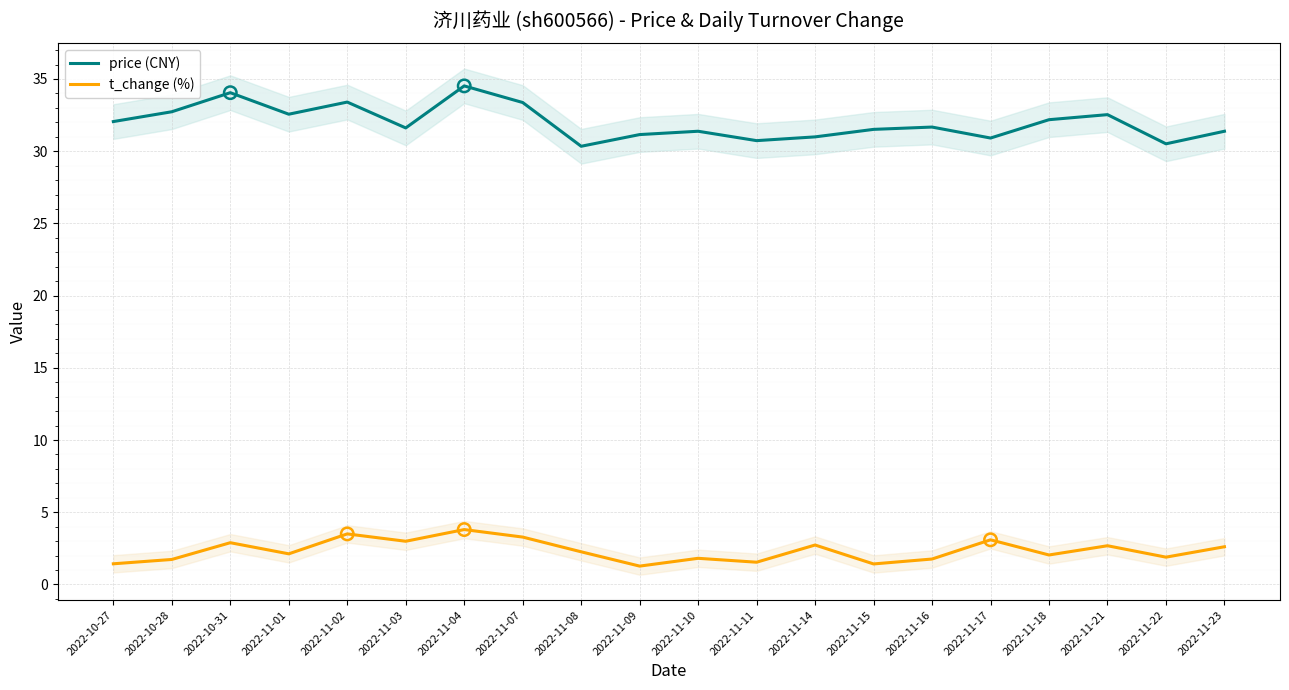

Which series has the largest total across all categories?

price (CNY)